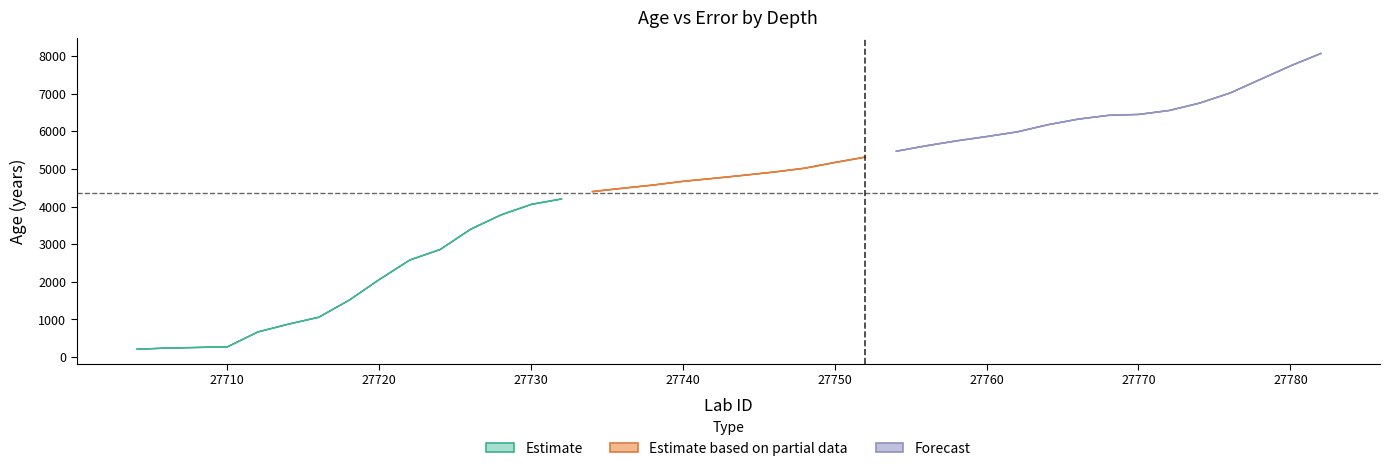

Does the chart display data point markers on the line(s)?

No